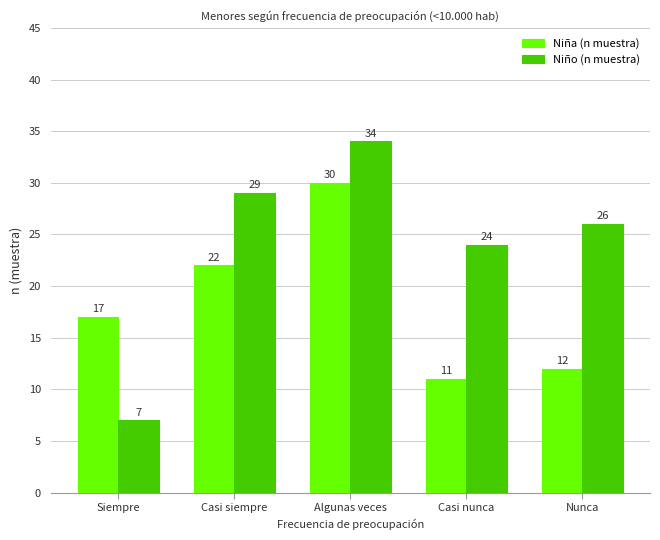

What is the sum of the Niña (n muestra) values at Casi siempre and Casi nunca?

33